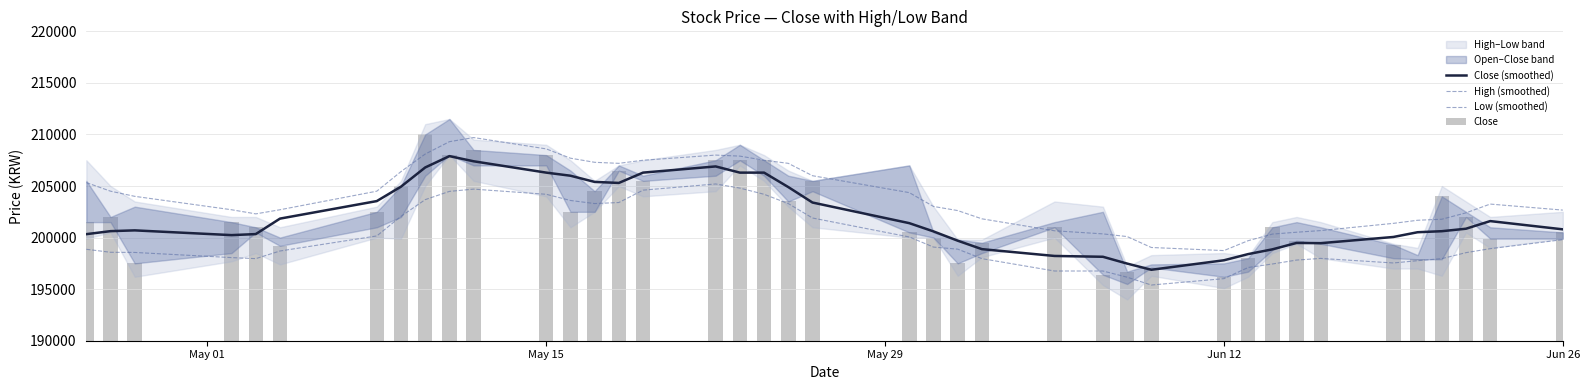

What is the difference between the maximum and minimum values in the Close series?

13800.0